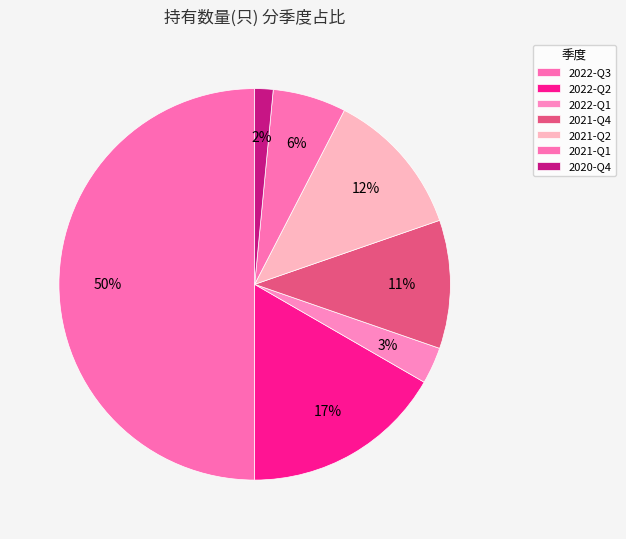

Count the number of slices in the pie.

7